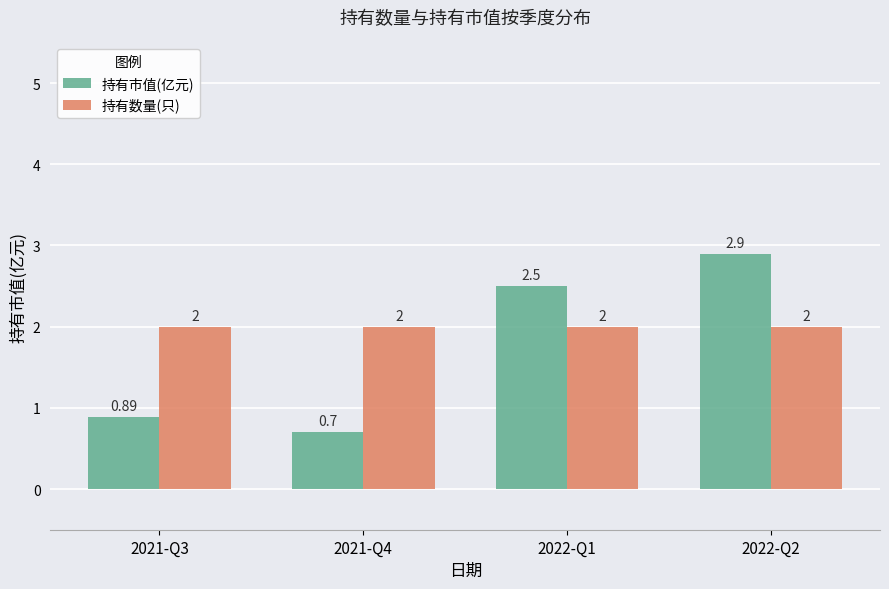

Rank the series by their average value, from highest to lowest.

持有数量(只), 持有市值(亿元)